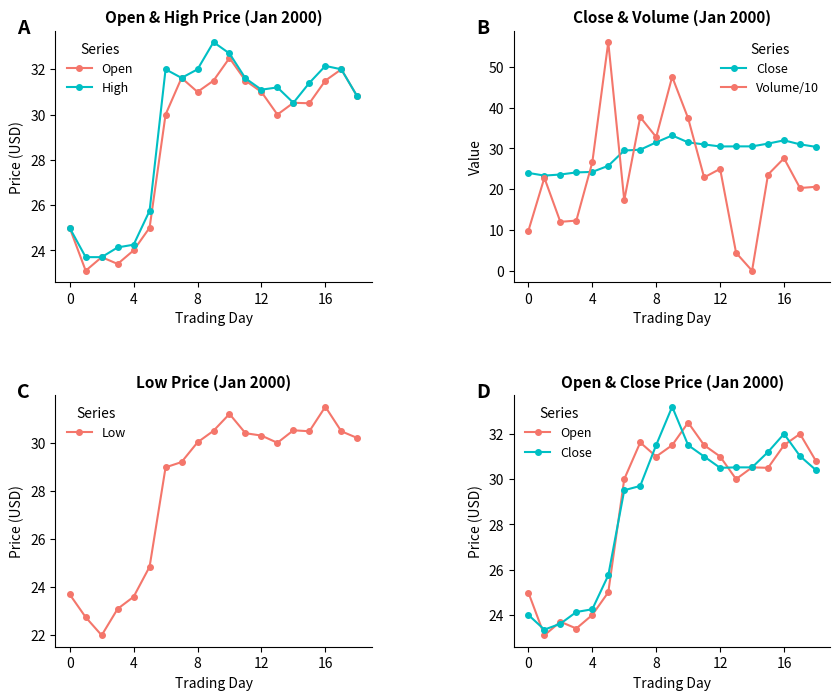

Does the chart have visible grid lines?

No